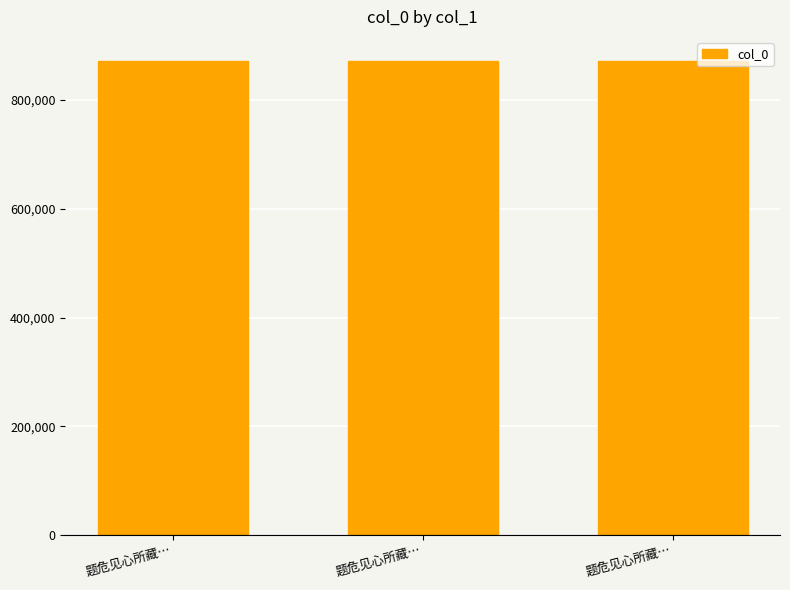

What is the change in value from 题危见心所藏… to 题危见心所藏…?

+1